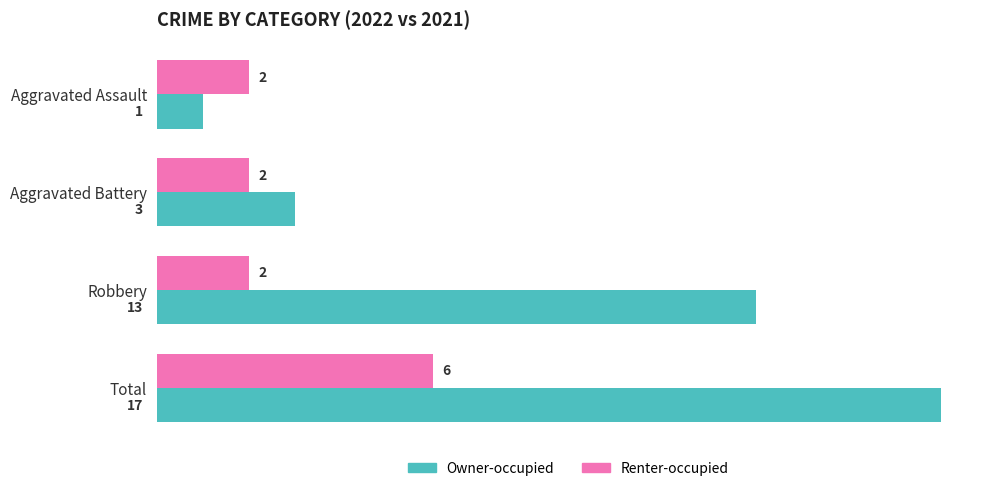

What is the maximum value for Owner-occupied?

17